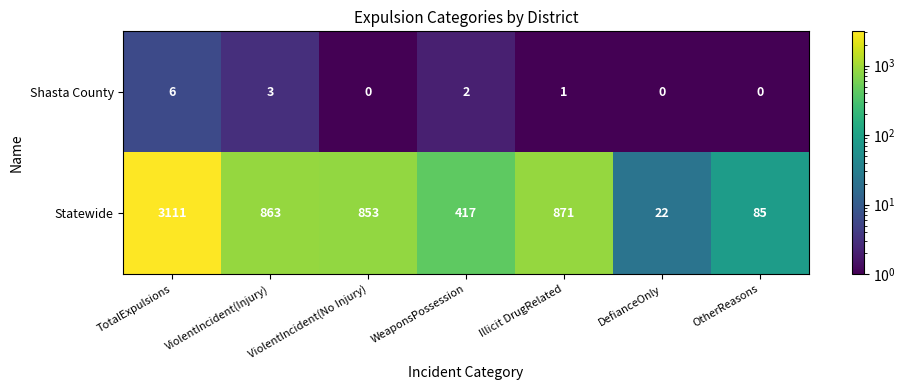

At which label does Shasta County reach its peak?

TotalExpulsions